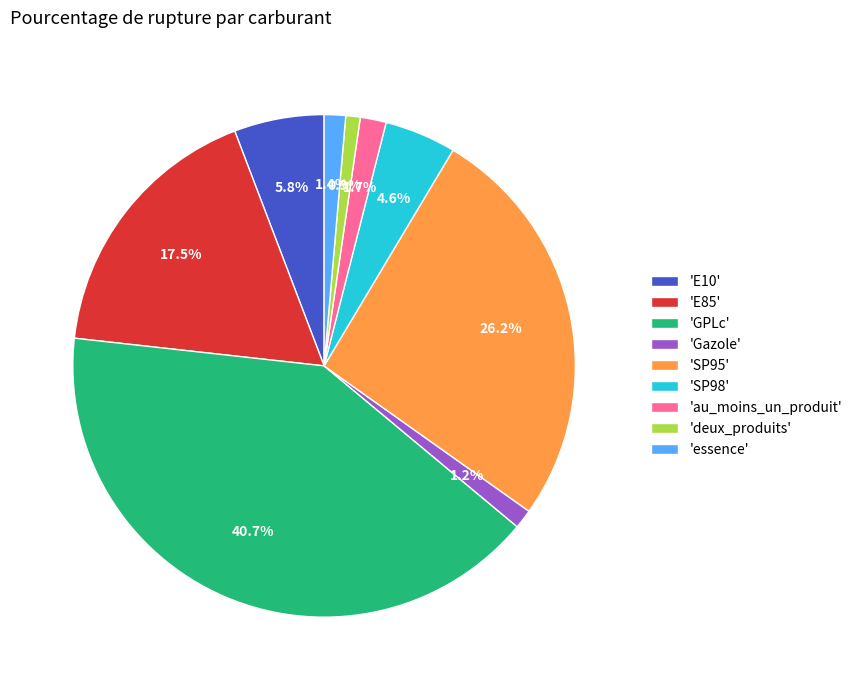

Which has a higher value, 'SP98' or 'Gazole'?

'SP98'